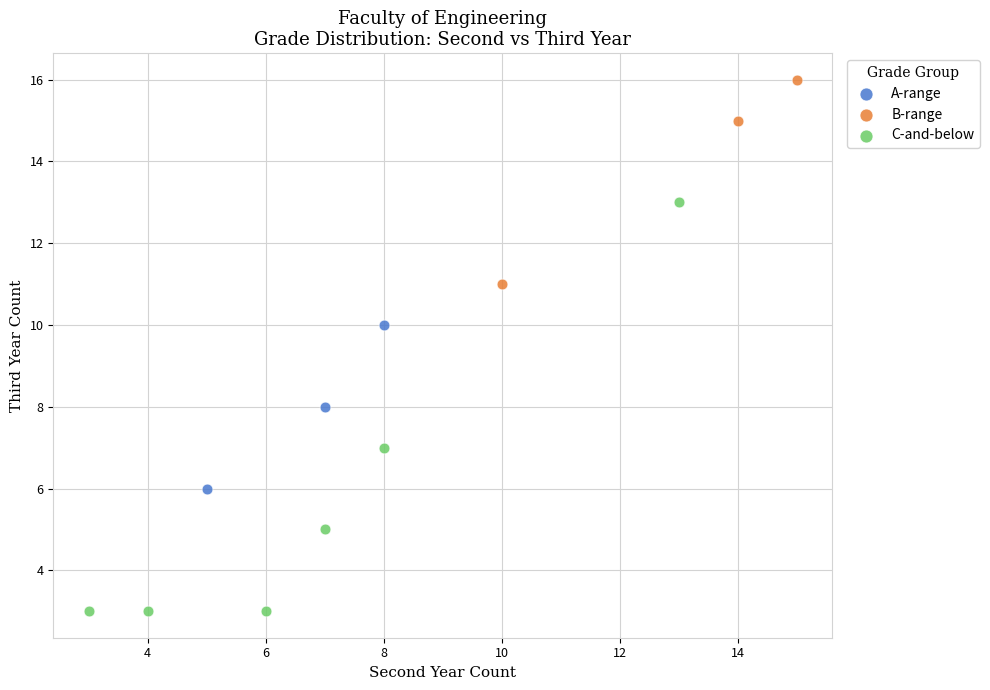

What are all the series names shown in the legend?

A-range, B-range, C-and-below